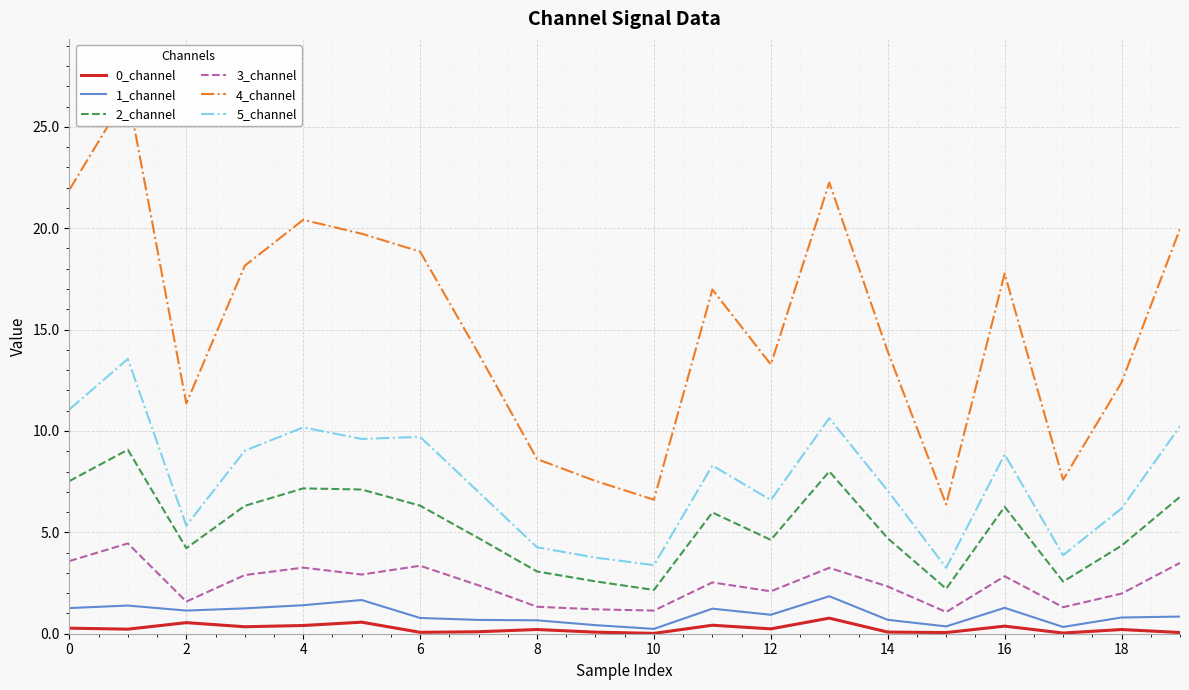

What is the difference between the maximum and minimum values in the 0_channel series?

0.8